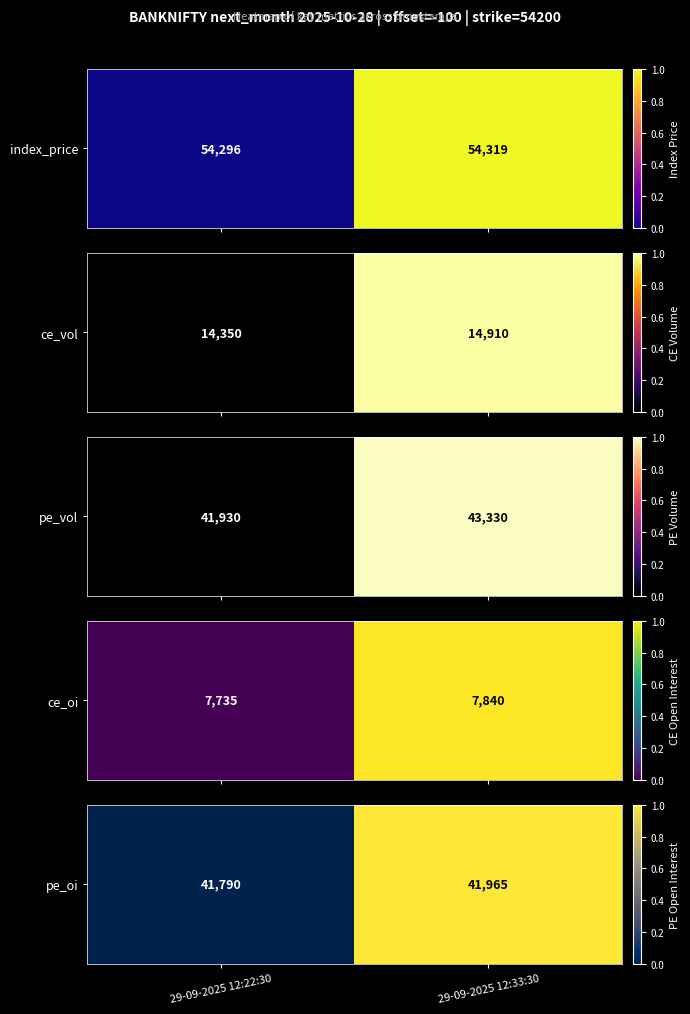

What is the difference between the maximum and minimum values?

1